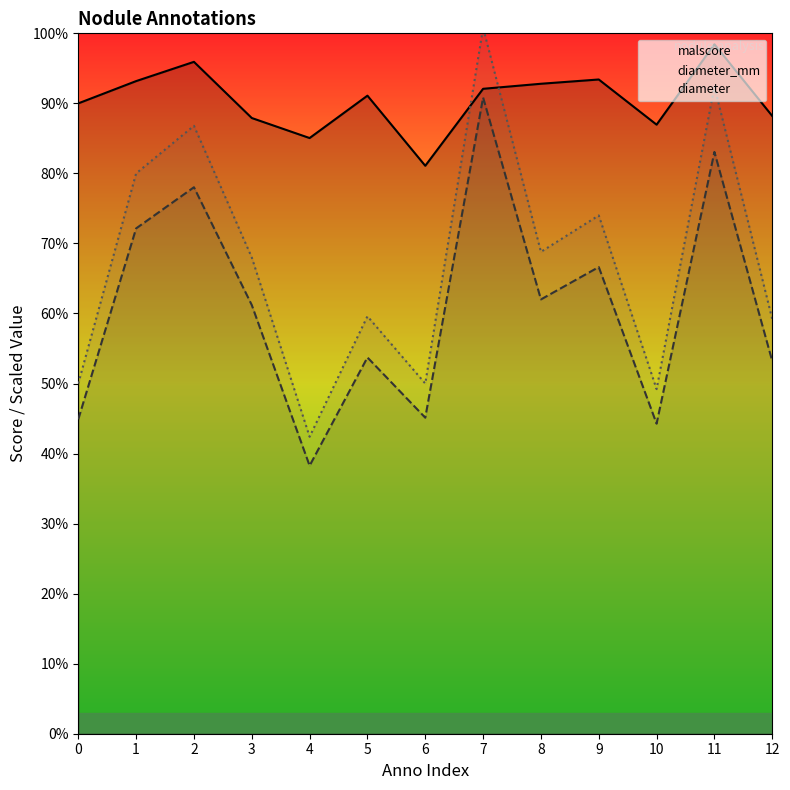

What is the difference between the diameter values at 11 and 7?

8.4